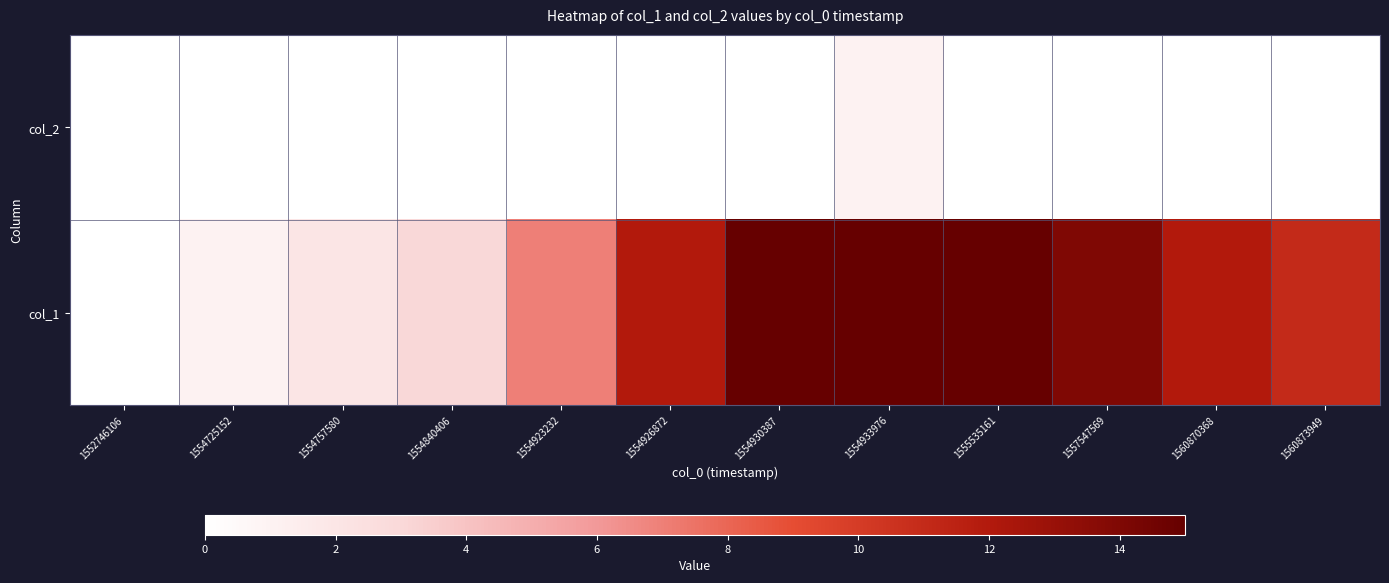

At how many categories does at least one series exceed 1?

10